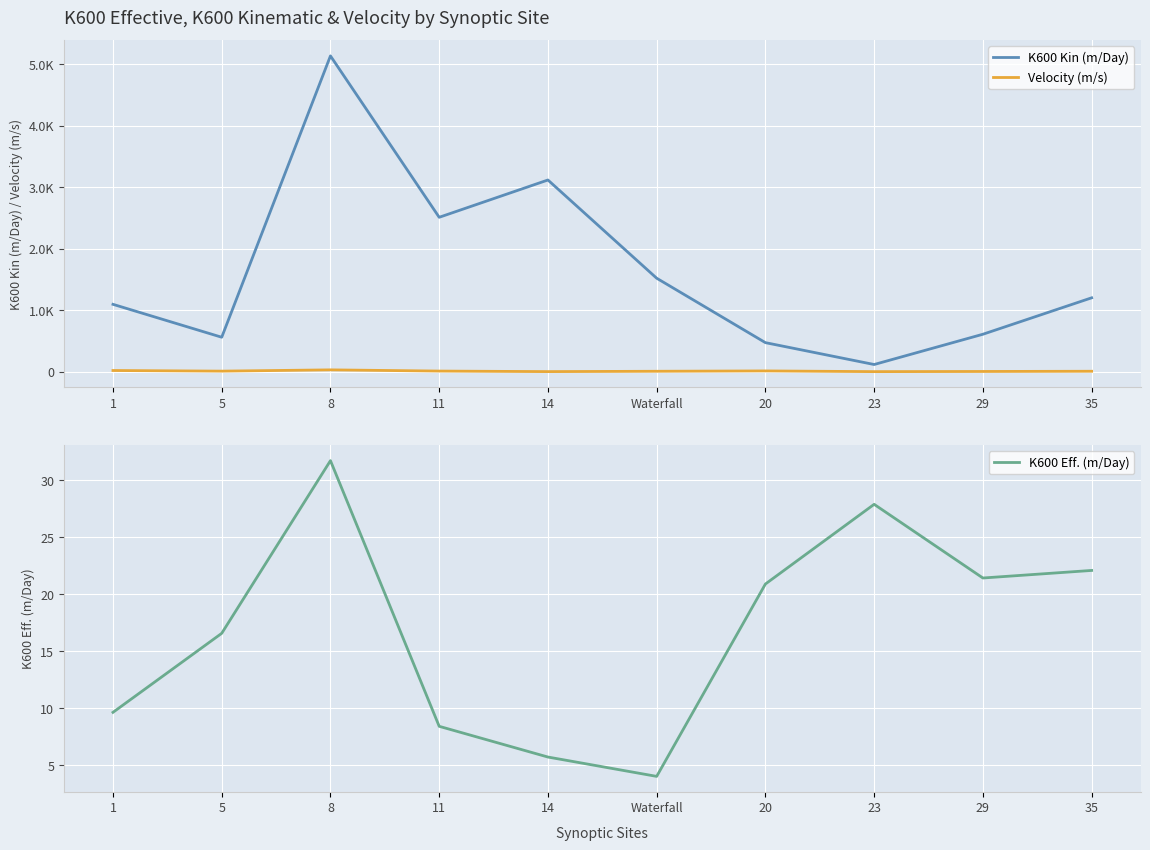

What are all the series names shown in the legend?

K600 Kin (m/Day), Velocity (m/s), K600 Eff. (m/Day)